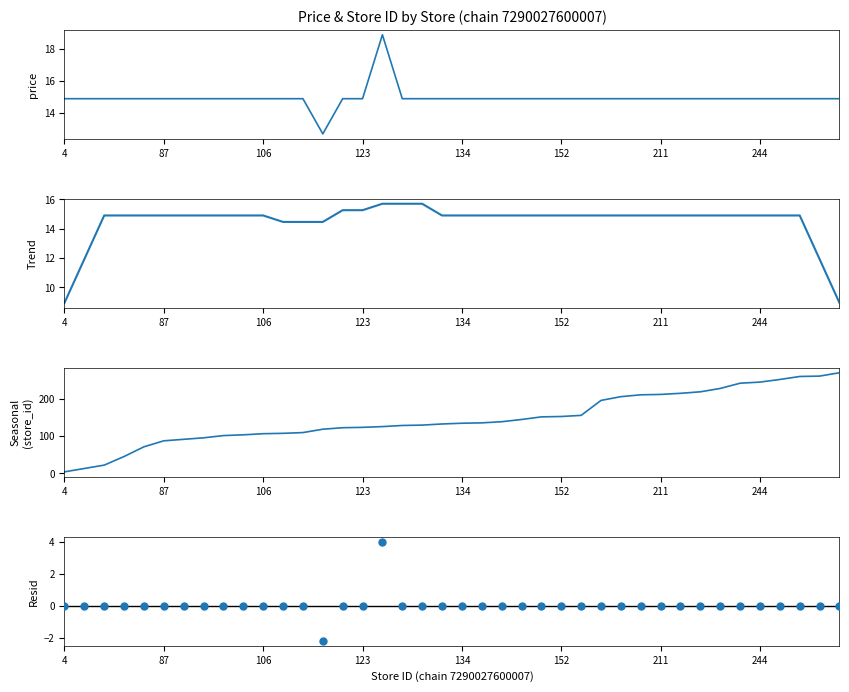

What is the total value across all series at 8?

130.8